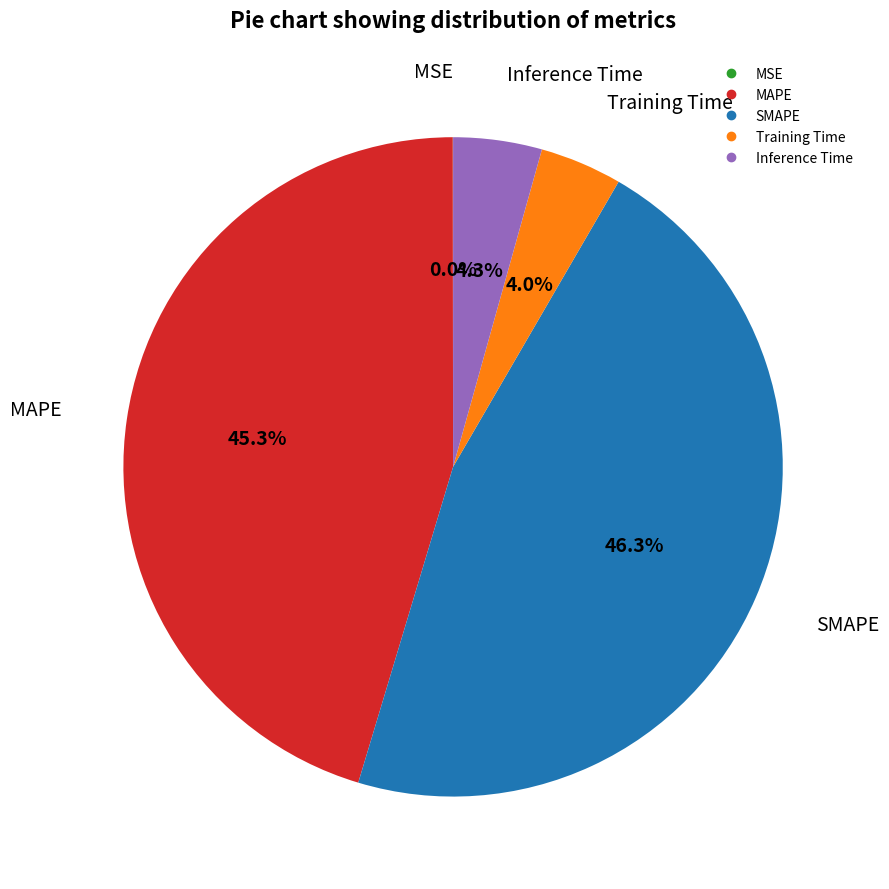

Does any single category account for the majority?

No